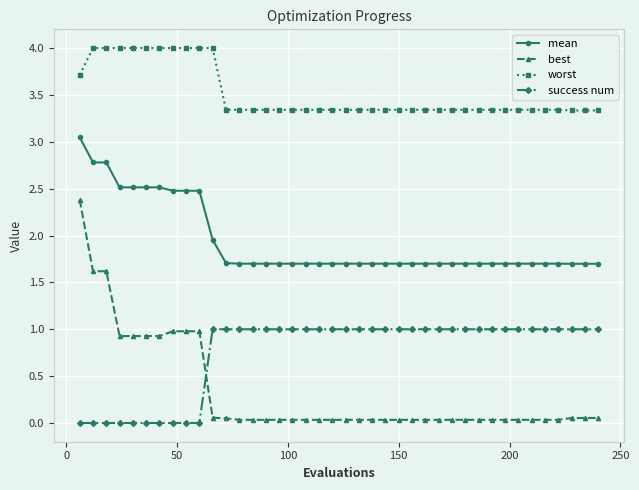

Which series has the largest total across all categories?

worst